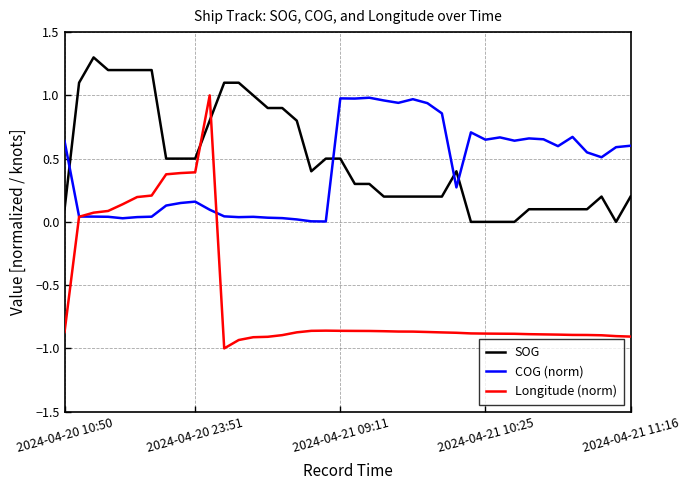

True or false: SOG and Longitude (norm) intersect in this chart.

True